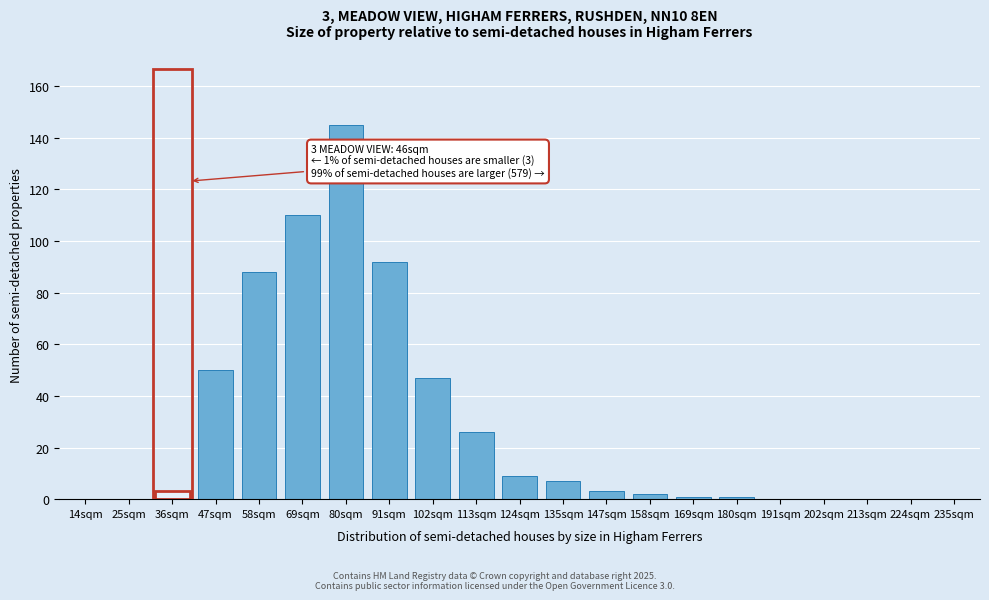

Reading right to left, extract all data points from this chart.

235sqm=0	224sqm=0	213sqm=0	202sqm=0	191sqm=0	180sqm=1	169sqm=1	158sqm=2	147sqm=3	135sqm=7	124sqm=9	113sqm=26	102sqm=47	91sqm=92	80sqm=145	69sqm=110	58sqm=88	47sqm=50	36sqm=3	25sqm=0	14sqm=0